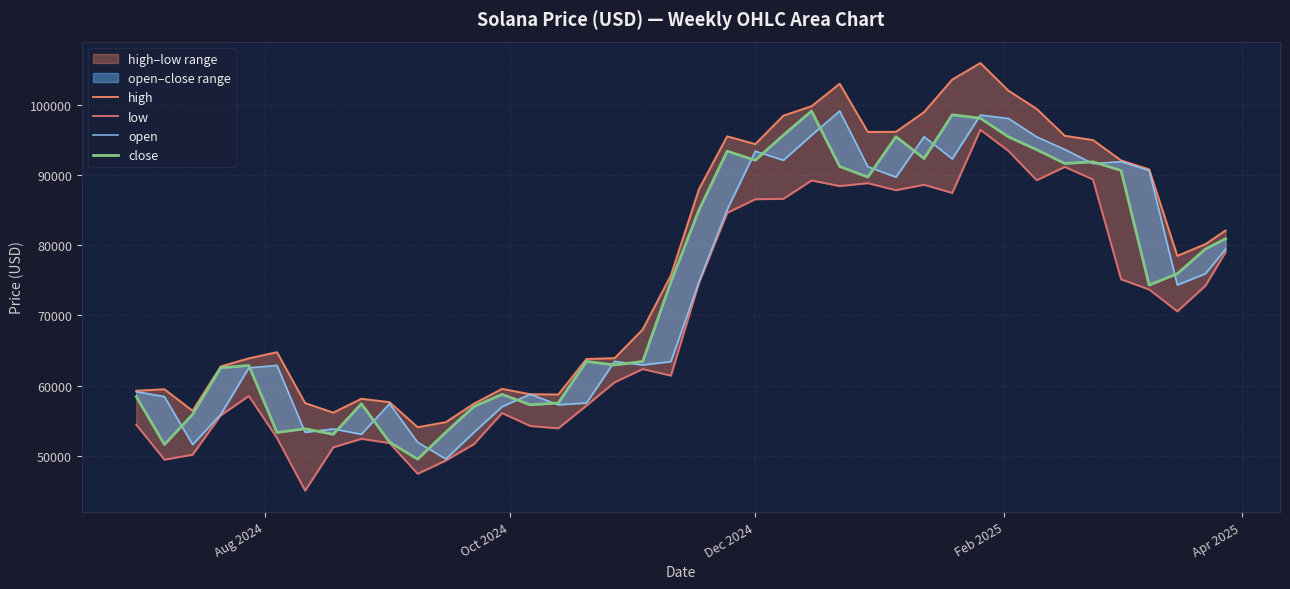

Which series has the largest range (max minus min)?

high